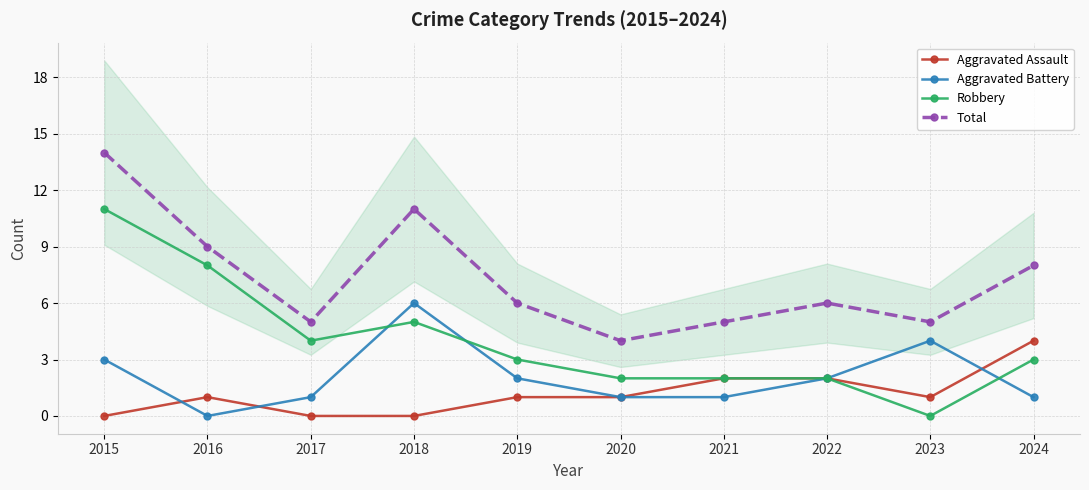

True or false: Total has more than 2 points higher than both neighbors.

False